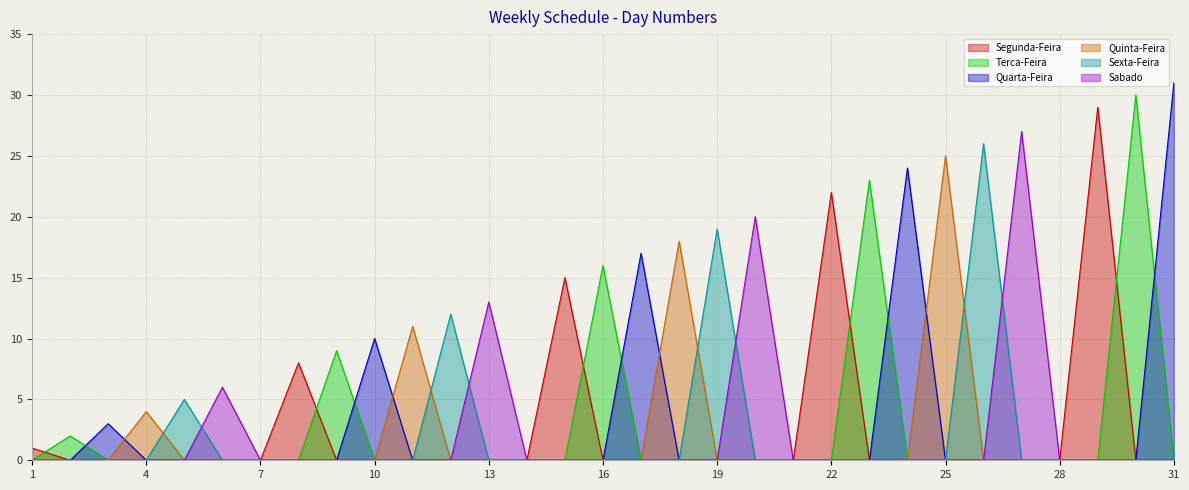

Reading left to right, transcribe all the data shown in this chart.

Segunda-Feira: 1	0	0	0	0	0	0	8	0	0	0	0	0	0	15	0	0	0	0	0	0	22	0	0	0	0	0	0	29	0	0
Terca-Feira: 0	2	0	0	0	0	0	0	9	0	0	0	0	0	0	16	0	0	0	0	0	0	23	0	0	0	0	0	0	30	0
Quarta-Feira: 0	0	3	0	0	0	0	0	0	10	0	0	0	0	0	0	17	0	0	0	0	0	0	24	0	0	0	0	0	0	31
Quinta-Feira: 0	0	0	4	0	0	0	0	0	0	11	0	0	0	0	0	0	18	0	0	0	0	0	0	25	0	0	0	0	0	0
Sexta-Feira: 0	0	0	0	5	0	0	0	0	0	0	12	0	0	0	0	0	0	19	0	0	0	0	0	0	26	0	0	0	0	0
Sabado: 0	0	0	0	0	6	0	0	0	0	0	0	13	0	0	0	0	0	0	20	0	0	0	0	0	0	27	0	0	0	0